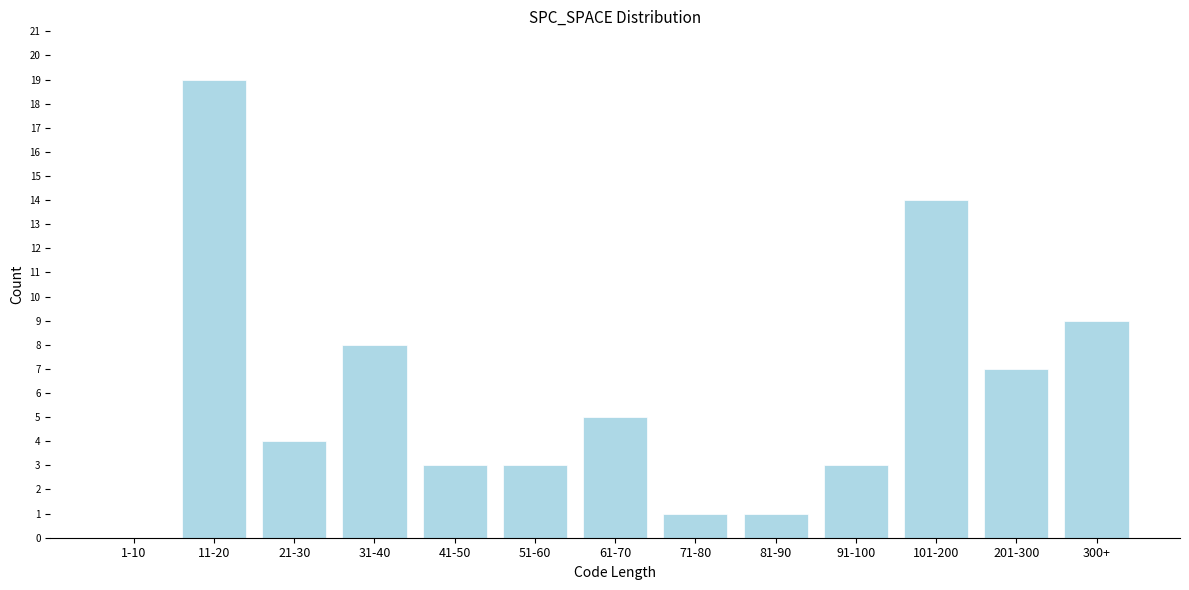

Reading right to left, what are all the values shown in this chart?

300+=9	201-300=7	101-200=14	91-100=3	81-90=1	71-80=1	61-70=5	51-60=3	41-50=3	31-40=8	21-30=4	11-20=19	1-10=0